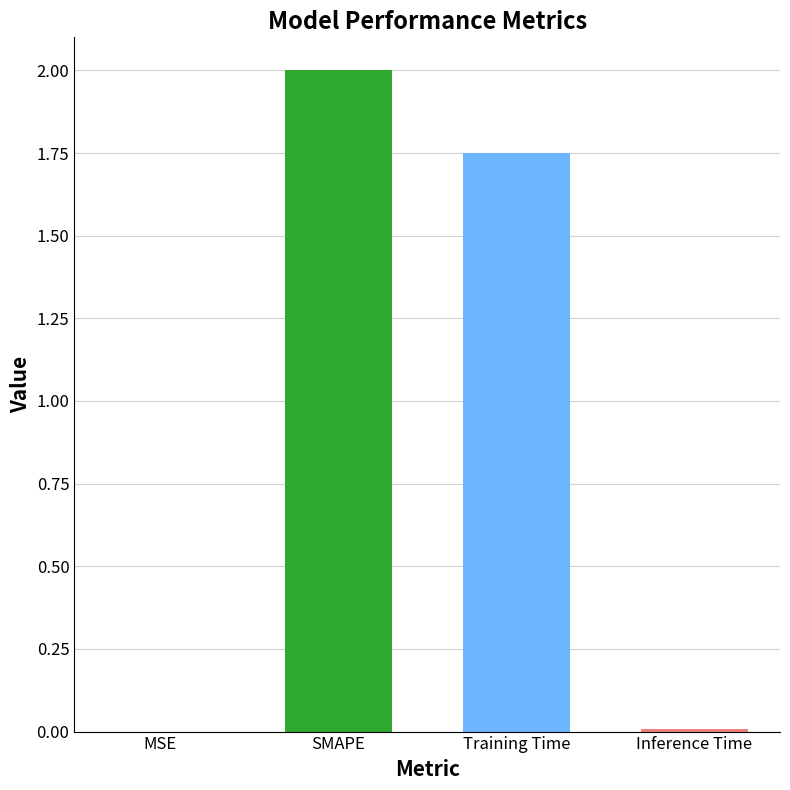

True or false: the data shows 0.0 at Inference Time.

True